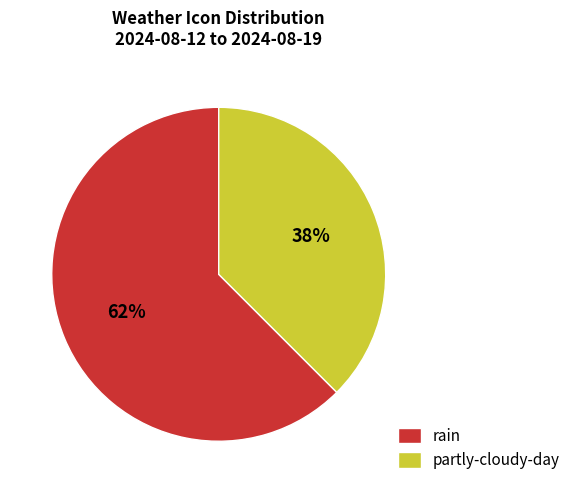

Is there a majority slice in this chart?

Yes